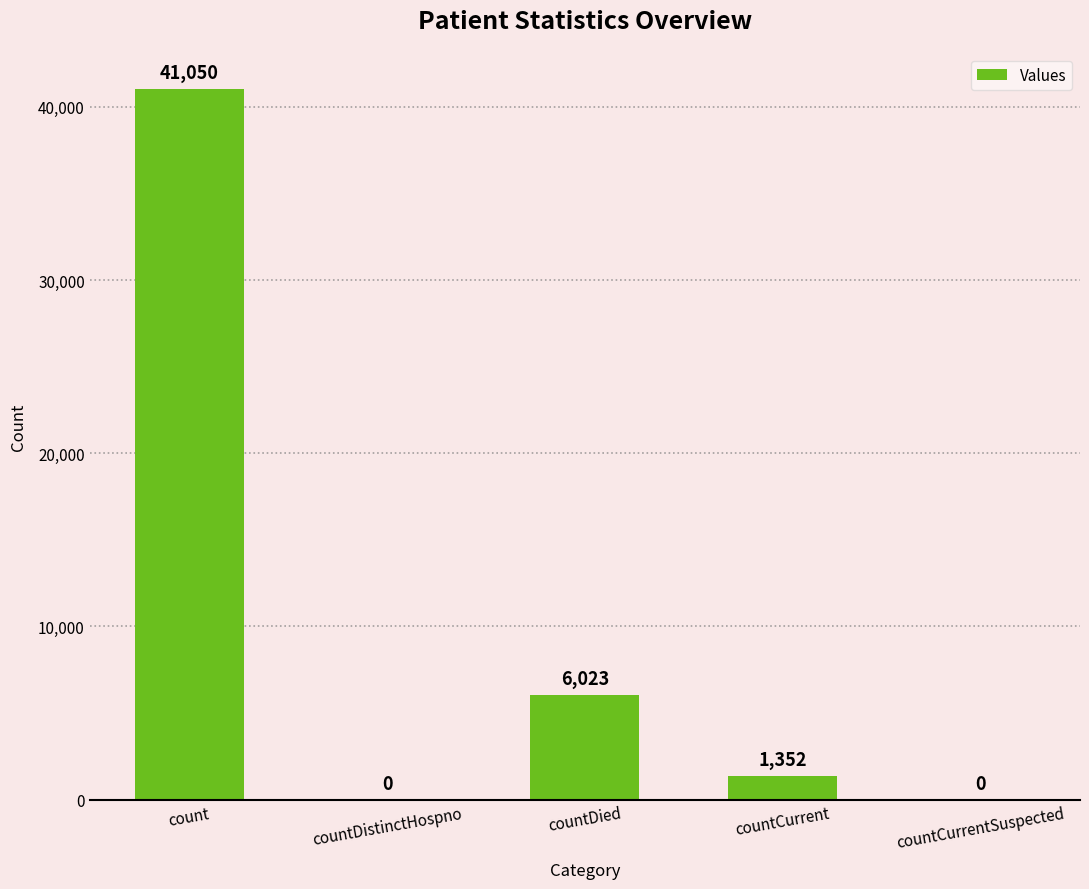

What is the sum of the values at countDied and countCurrent?

7375